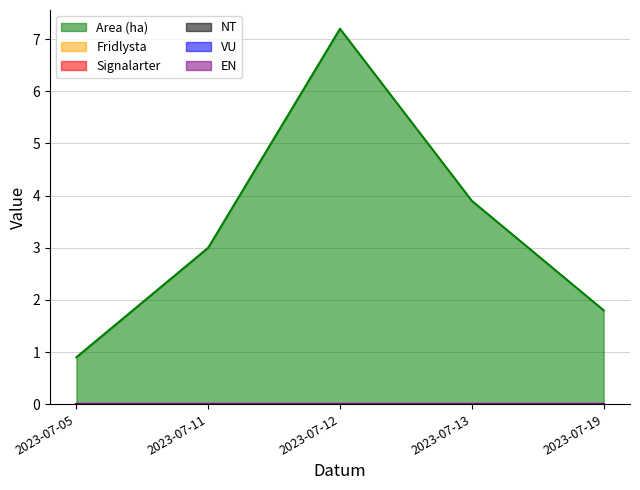

Which series has the largest range (max minus min)?

Area (ha)